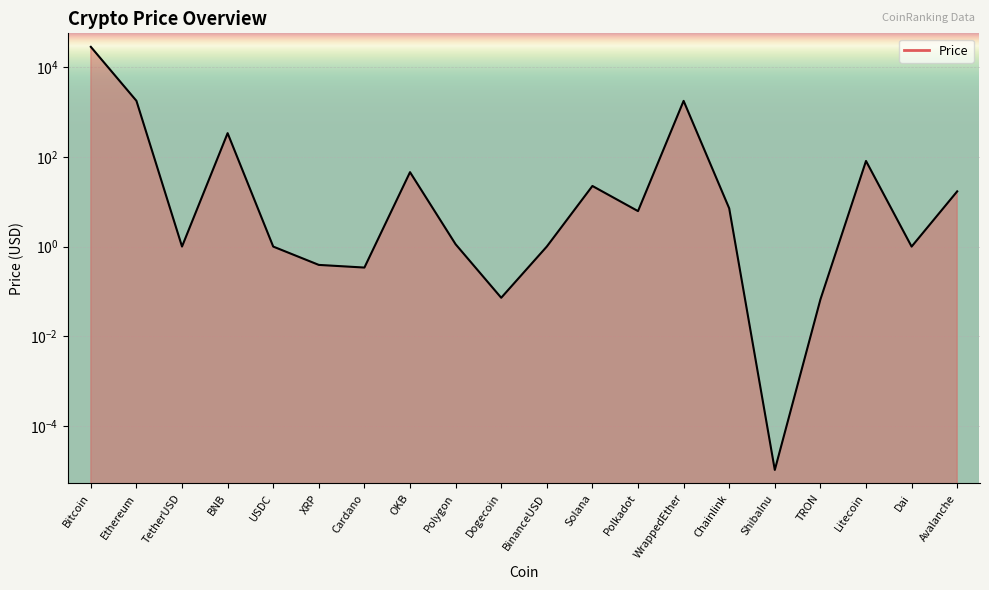

What is the average value?

1604.9